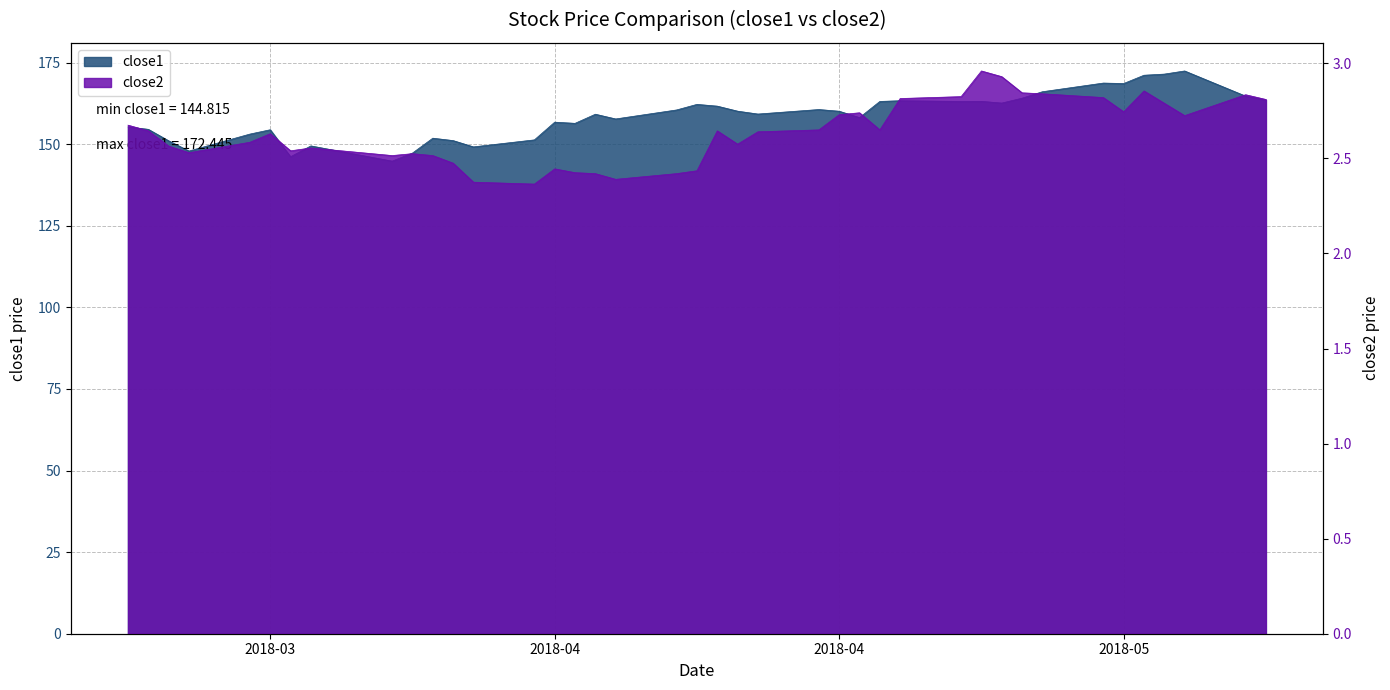

The close1 series shows 270.3 at 2018-03-21. True or false?

False